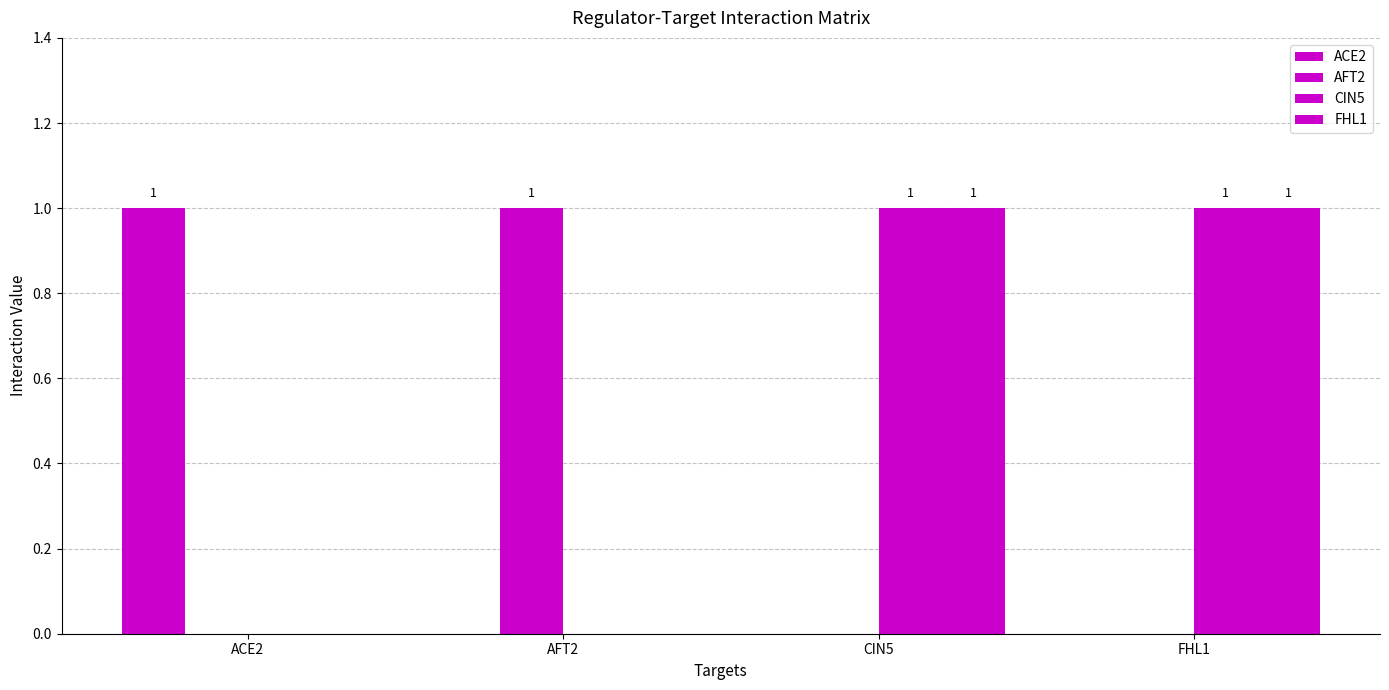

Reading left to right, transcribe all the data shown in this chart.

ACE2: 1	0	0	0
AFT2: 0	1	0	0
CIN5: 0	0	1	1
FHL1: 0	0	1	1